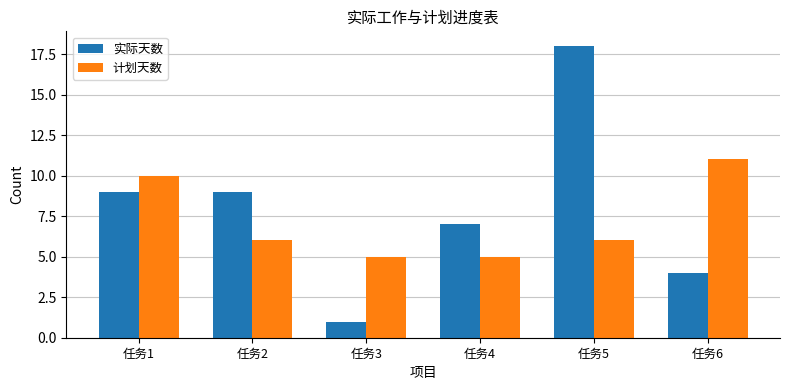

At which category is the sum across all series the highest?

任务5